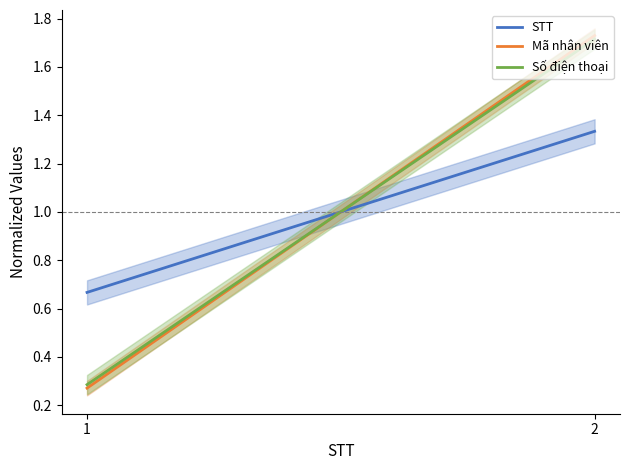

What are all the series names shown in the legend?

STT, Mã nhân viên, Số điện thoại